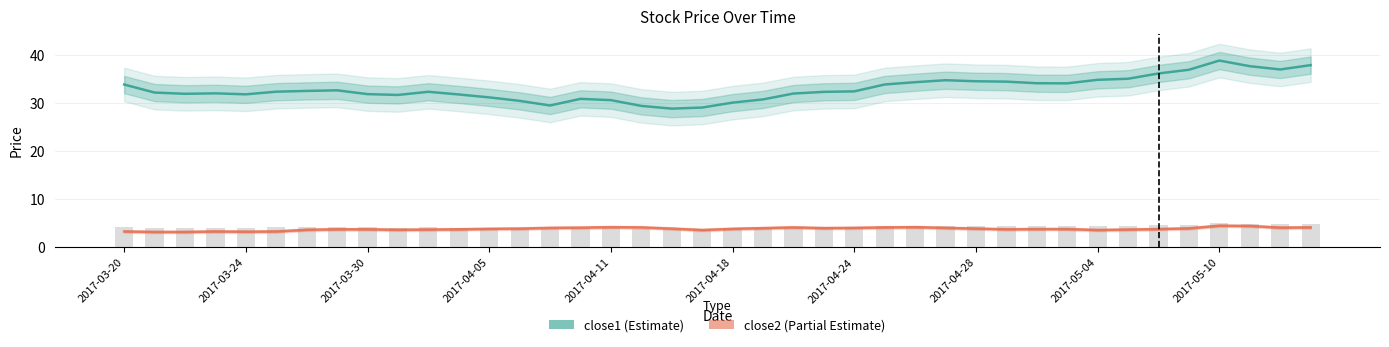

Reading left to right, list all the values displayed in this chart.

close1: 33.9	32.3	32.0	32.1	31.9	32.4	32.6	32.7	31.9	31.8	32.4	31.9	31.2	30.5	29.6	30.9	30.7	29.5	28.9	29.1	30.2	30.8	32.1	32.4	32.5	33.9	34.4	34.8	34.6	34.5	34.2	34.2	34.9	35.1	36.2	37.0	38.9	37.8	37.1	38.0
close2: 3.3	3.2	3.2	3.3	3.2	3.3	3.6	3.7	3.7	3.6	3.7	3.7	3.8	3.9	4.0	4.1	4.2	4.1	3.9	3.6	3.8	4.0	4.1	4.0	4.0	4.1	4.2	4.0	3.9	3.7	3.8	3.8	3.6	3.7	3.8	3.9	4.5	4.4	4.1	4.1